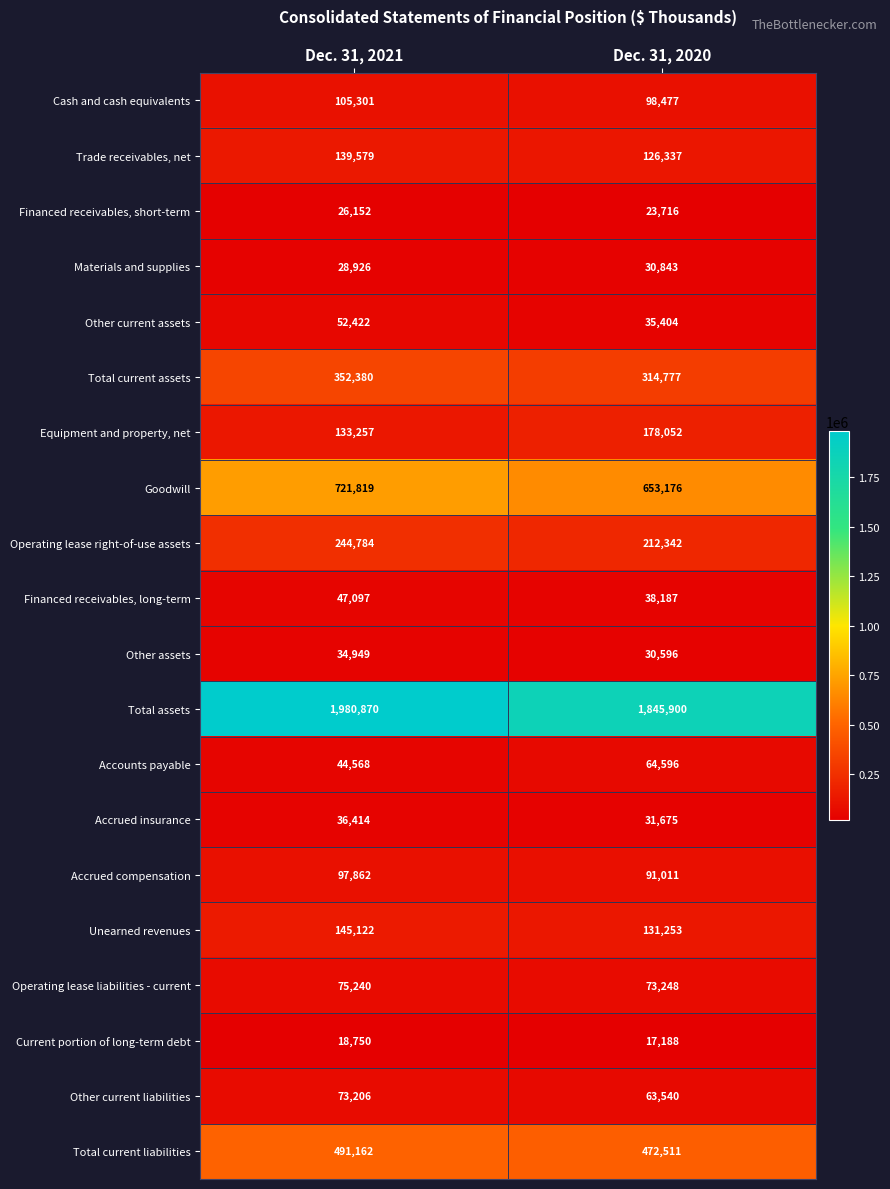

What is the minimum value shown in the chart?

17188